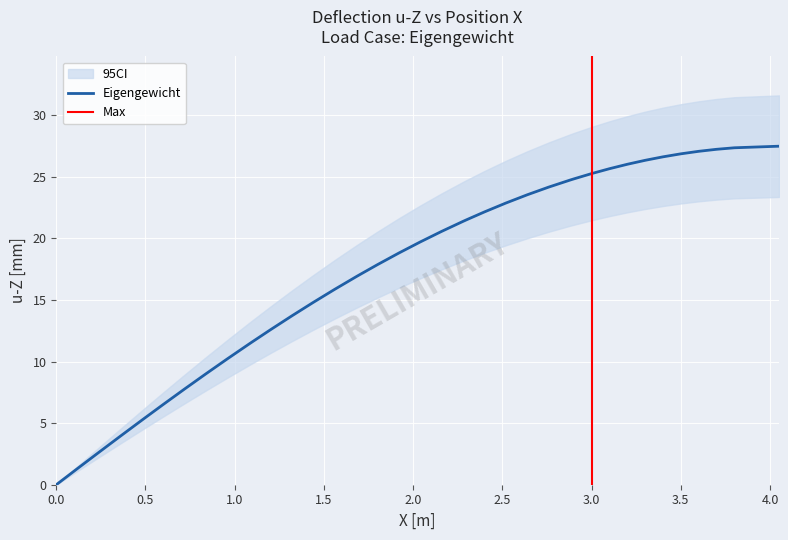

True or false: the data has more than 2 interior local peaks.

False